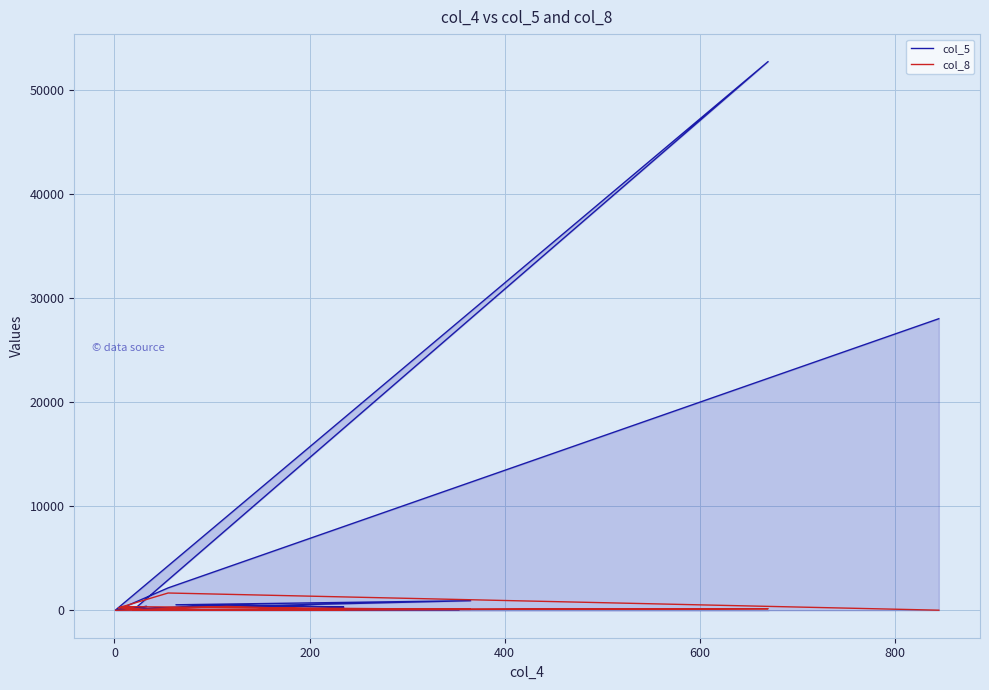

How many data points does each series have?

13